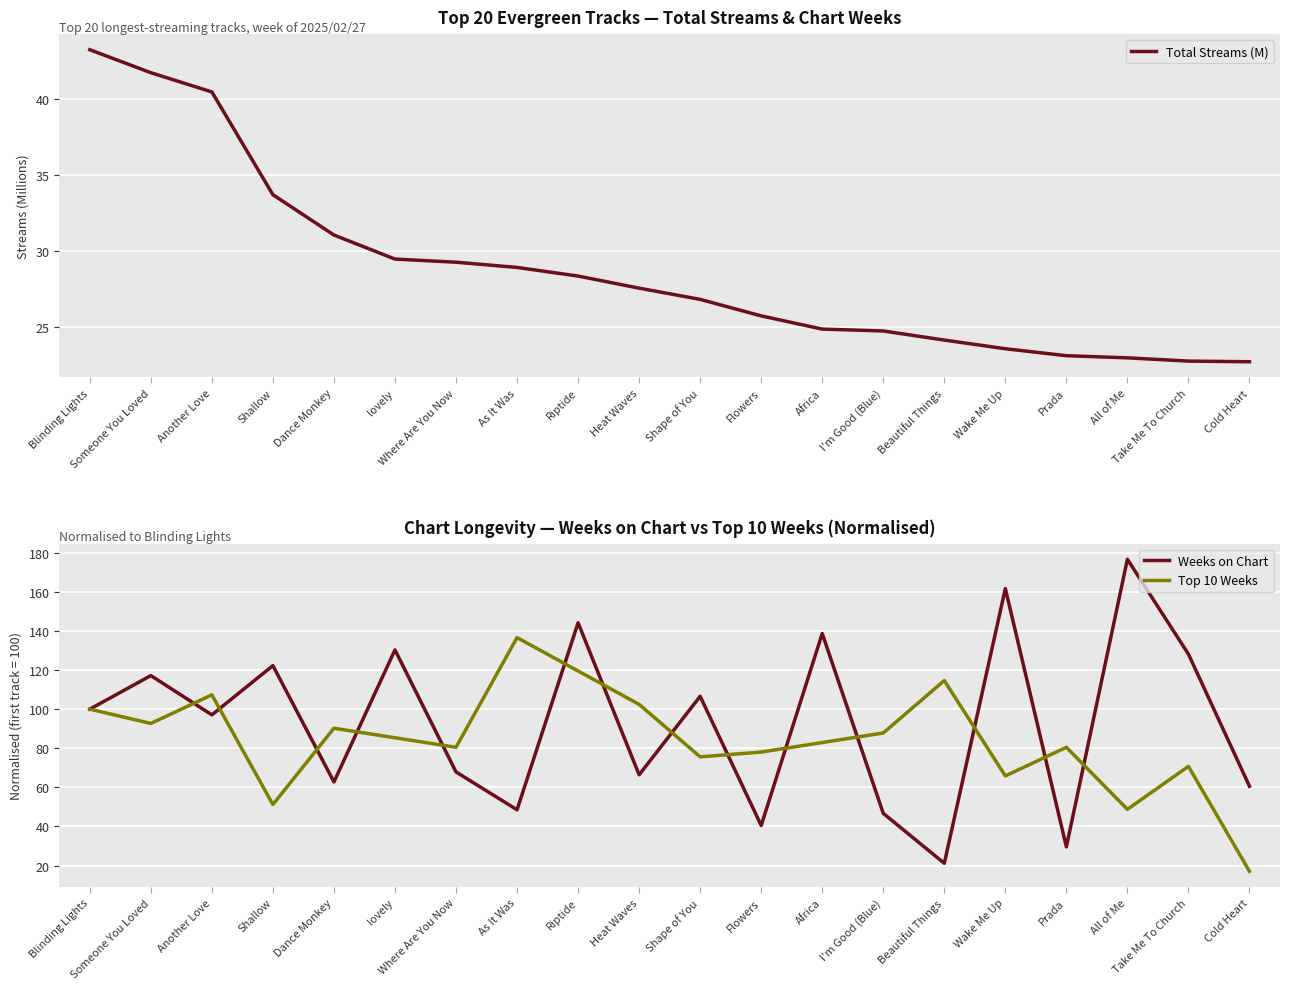

At which category does the chart reach its peak across all series?

All of Me